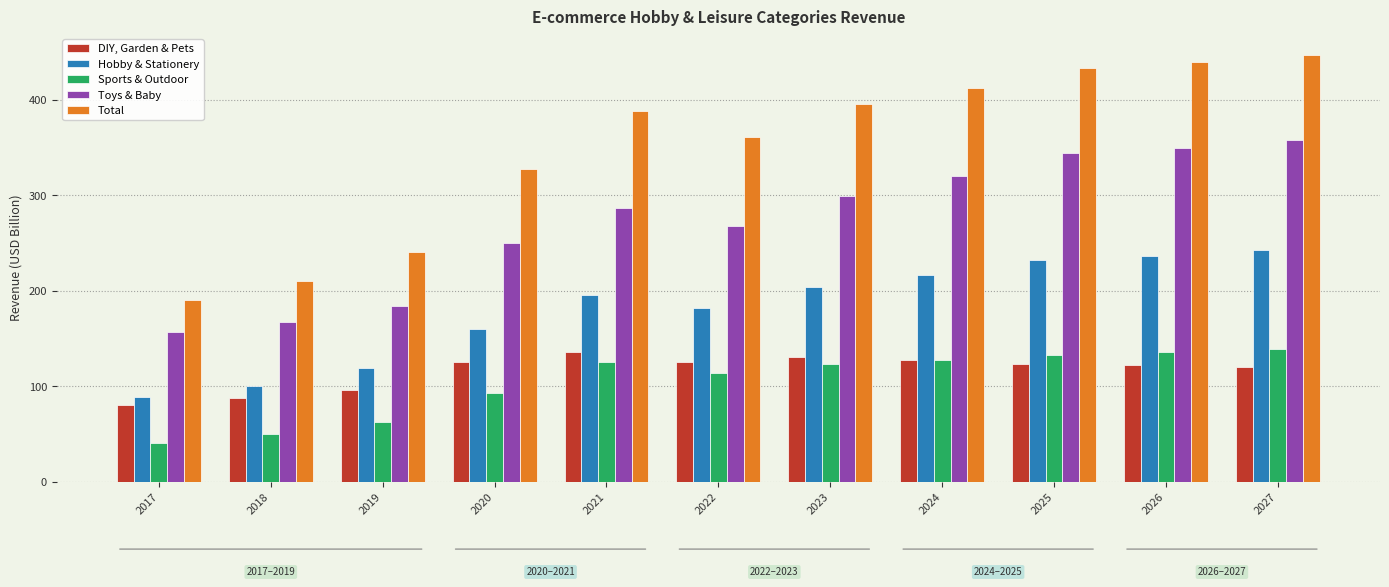

Which series has the largest range (max minus min)?

Total